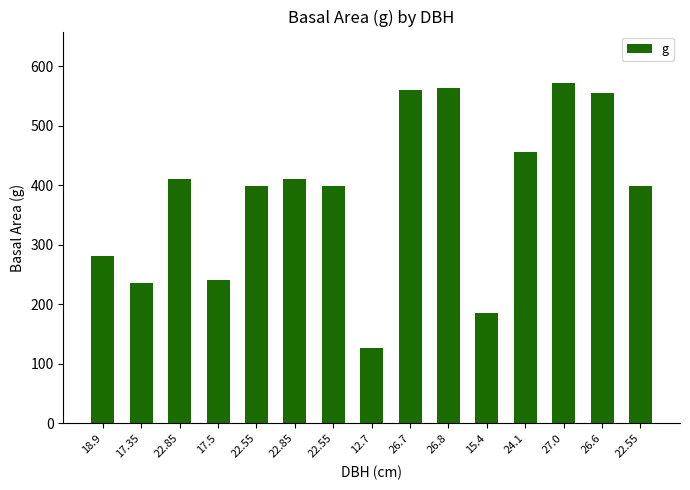

What is the maximum value shown in the chart?

572.6